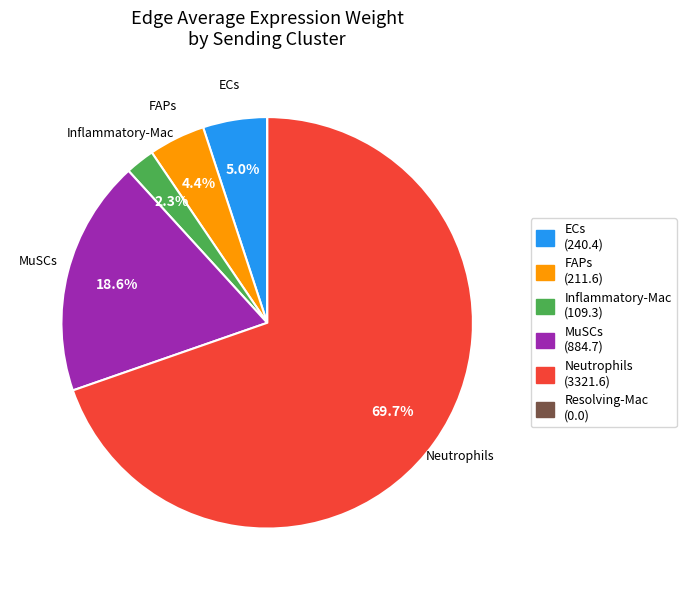

Is there any slice that represents more than half of the pie?

Yes